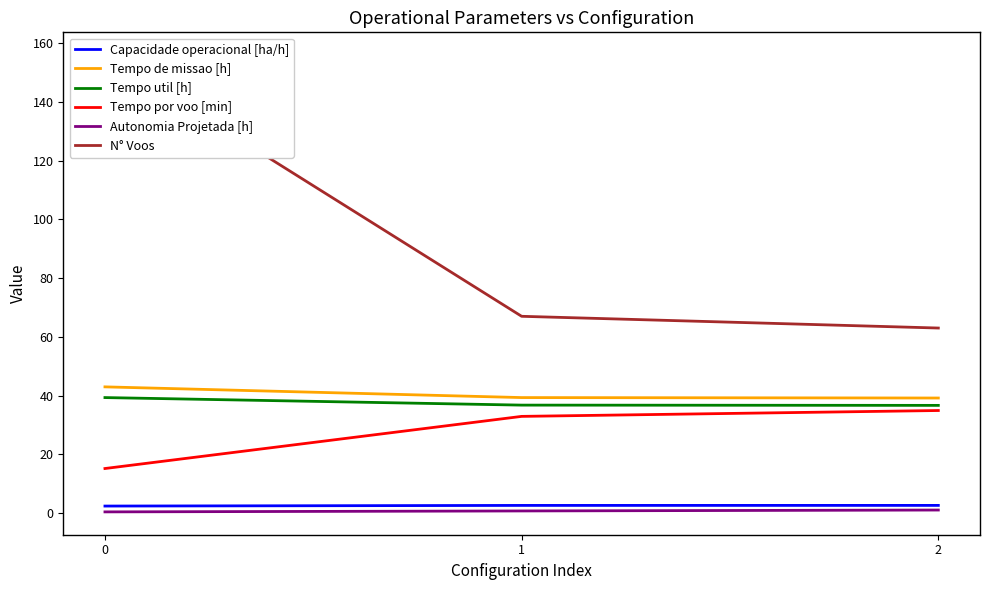

Is it true that Tempo util [h] equals 36.6 at 2?

True